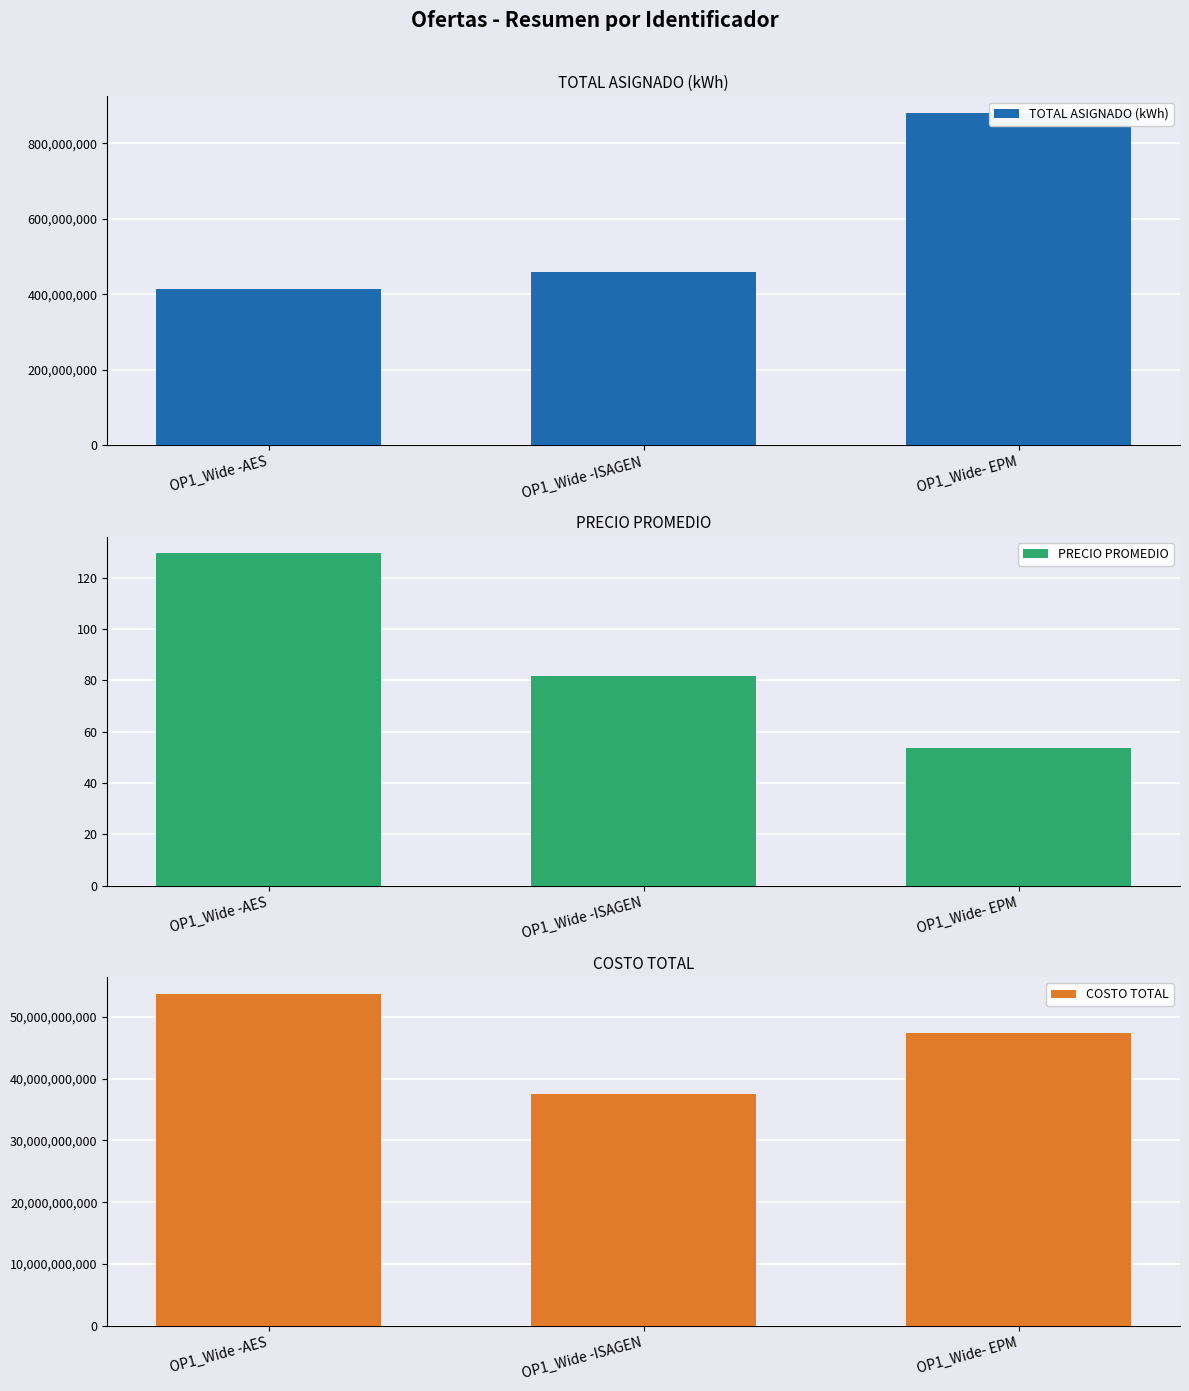

How many data points in COSTO TOTAL are above 47345794594?

2